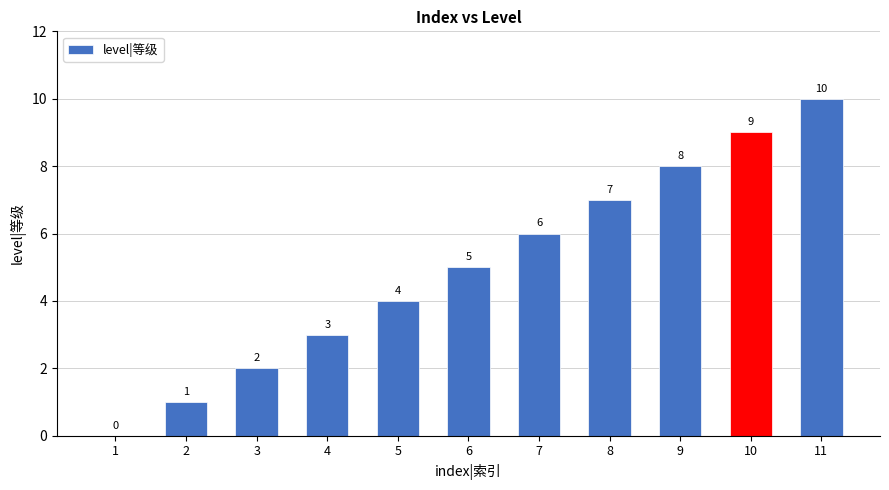

What is the sum of all values?

55